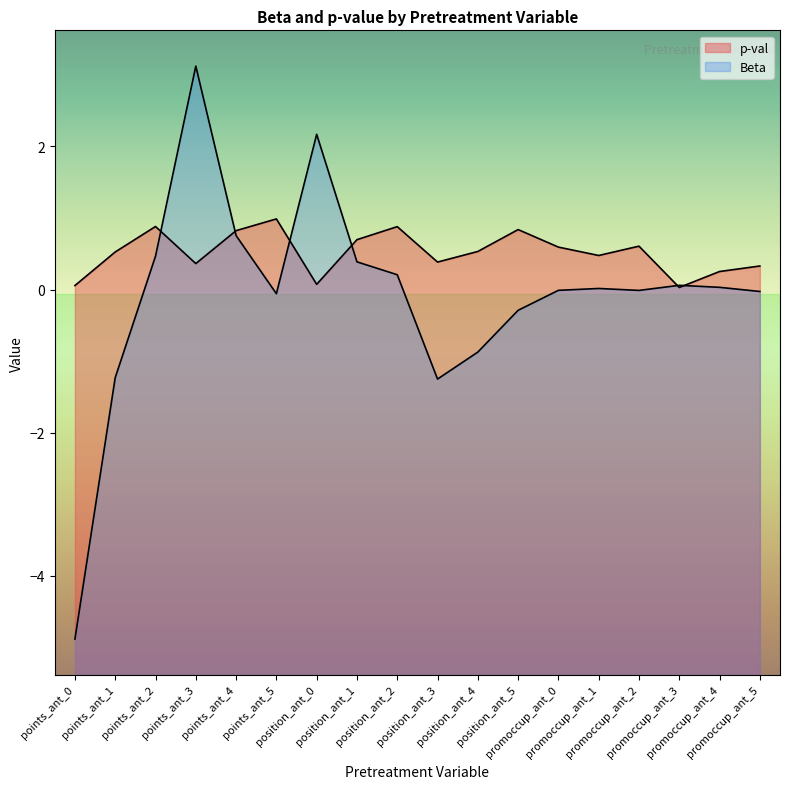

Reading right to left, extract all data points from this chart.

p-val: promoccup_ant_5=0.3	promoccup_ant_4=0.3	promoccup_ant_3=0.0	promoccup_ant_2=0.6	promoccup_ant_1=0.5	promoccup_ant_0=0.6	position_ant_5=0.8	position_ant_4=0.5	position_ant_3=0.4	position_ant_2=0.9	position_ant_1=0.7	position_ant_0=0.1	points_ant_5=1.0	points_ant_4=0.8	points_ant_3=0.4	points_ant_2=0.9	points_ant_1=0.5	points_ant_0=0.1
Beta: promoccup_ant_5=-0.0	promoccup_ant_4=0.0	promoccup_ant_3=0.1	promoccup_ant_2=-0.0	promoccup_ant_1=0.0	promoccup_ant_0=-0.0	position_ant_5=-0.3	position_ant_4=-0.9	position_ant_3=-1.3	position_ant_2=0.2	position_ant_1=0.4	position_ant_0=2.2	points_ant_5=-0.1	points_ant_4=0.8	points_ant_3=3.1	points_ant_2=0.5	points_ant_1=-1.2	points_ant_0=-4.9